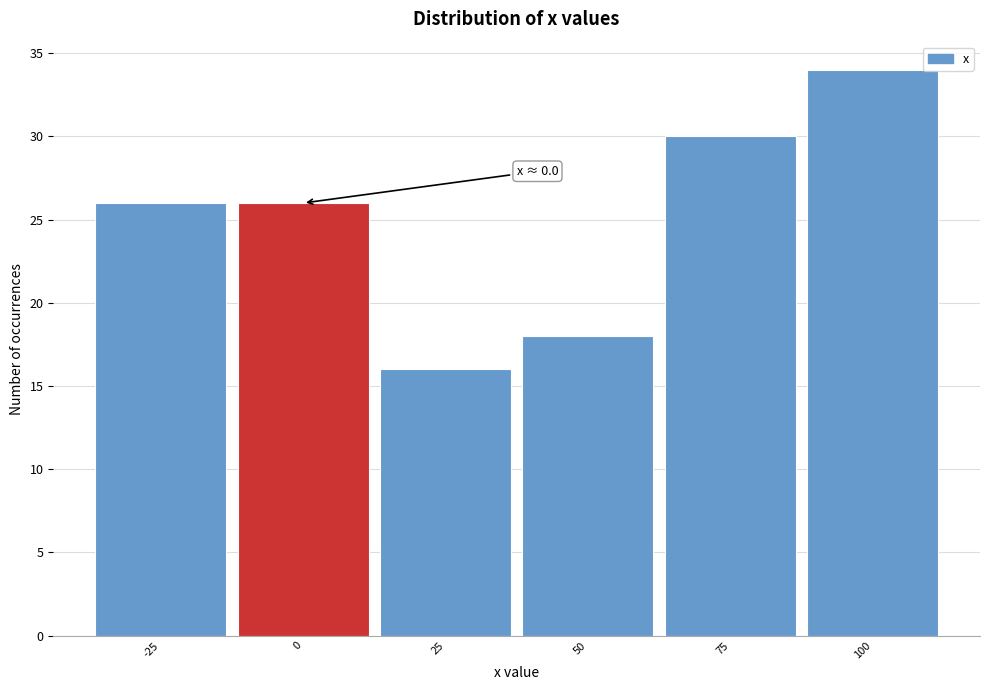

Reading left to right, extract all data points from this chart.

-25=26	0=26	25=16	50=18	75=30	100=34